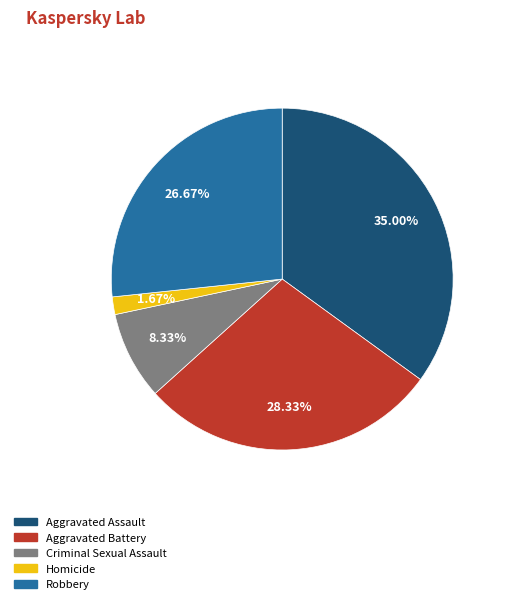

To the nearest percent, what is the average slice percentage?

20%